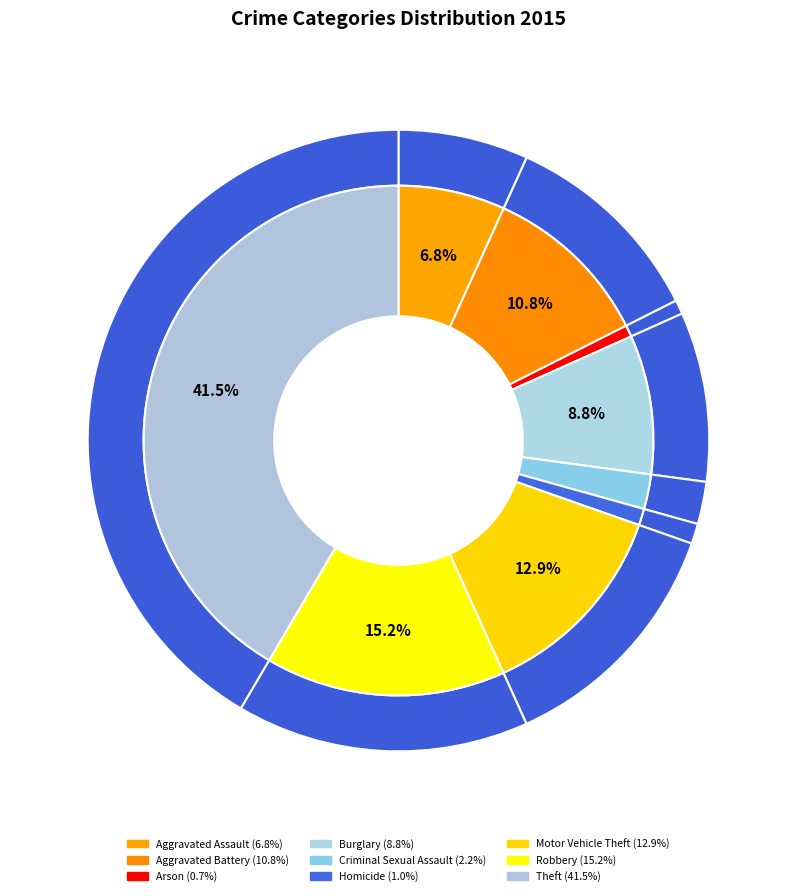

To the nearest percent, what is the combined percentage of Arson and Criminal Sexual Assault?

3%